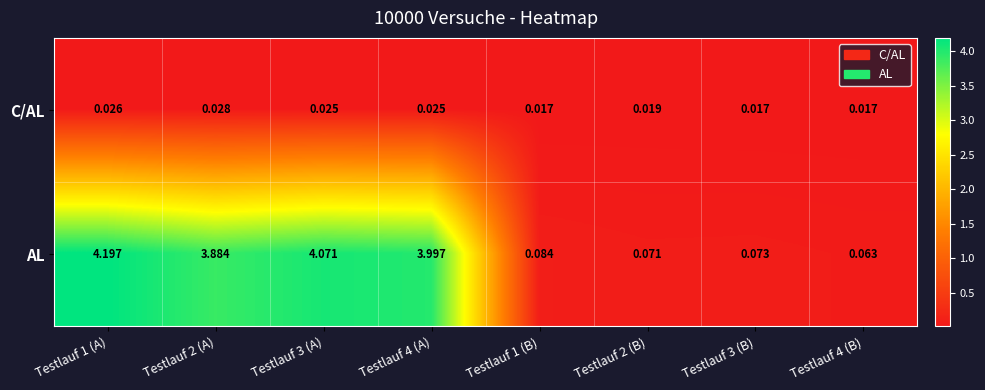

How many values in the AL series are below 3?

4